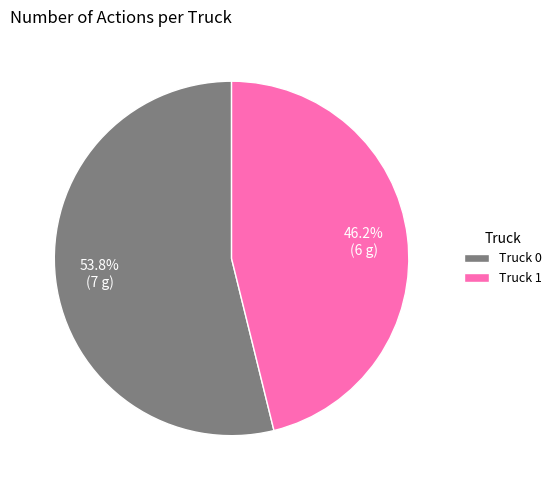

Is Truck 1 the majority of the pie?

No